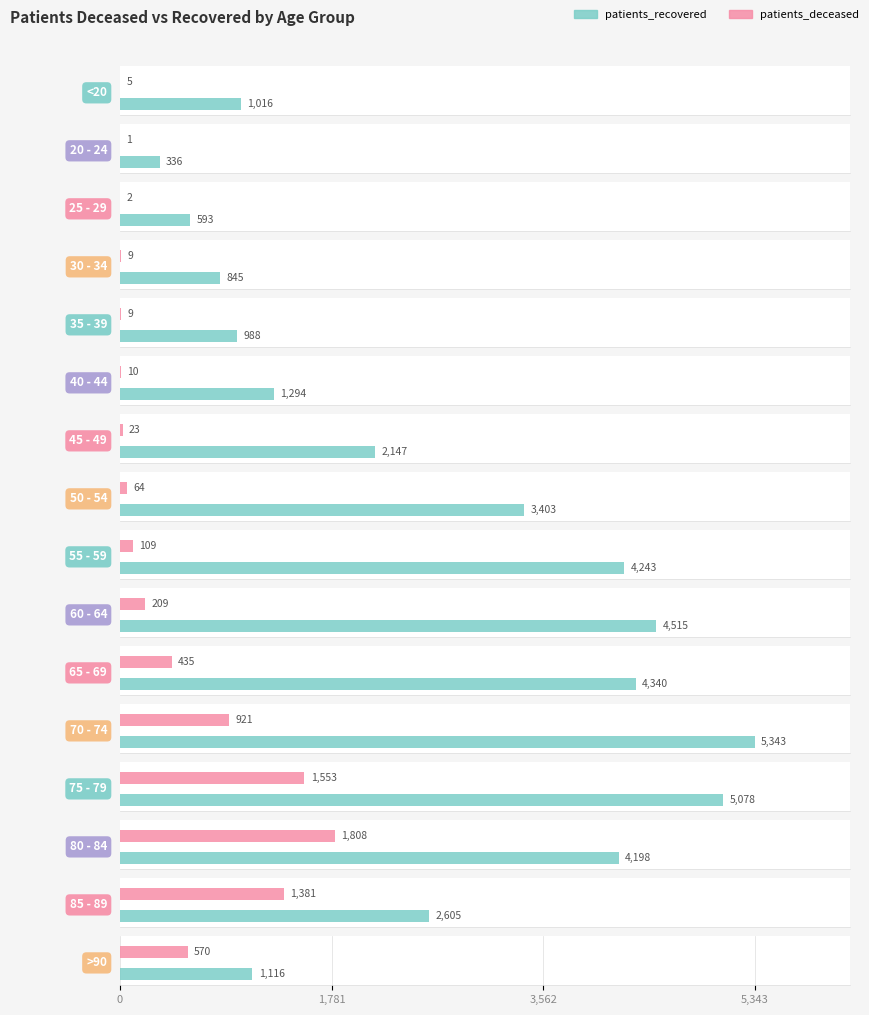

Rank the series by their average value, from lowest to highest.

patients_deceased, patients_recovered